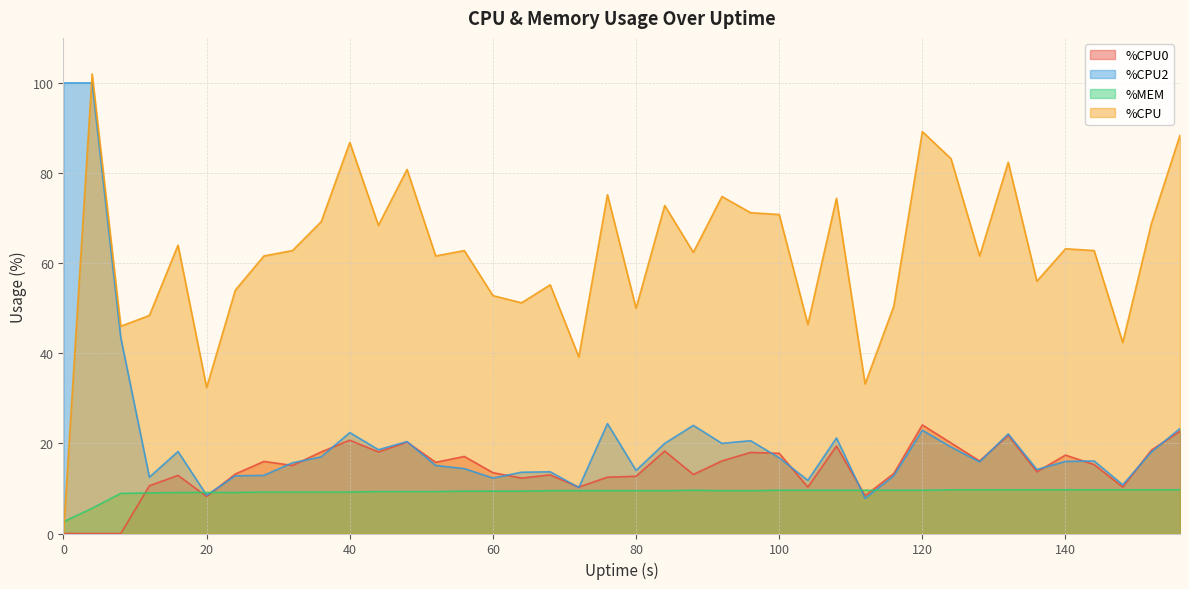

True or false: %CPU has a value of 83.2 at 124.

True